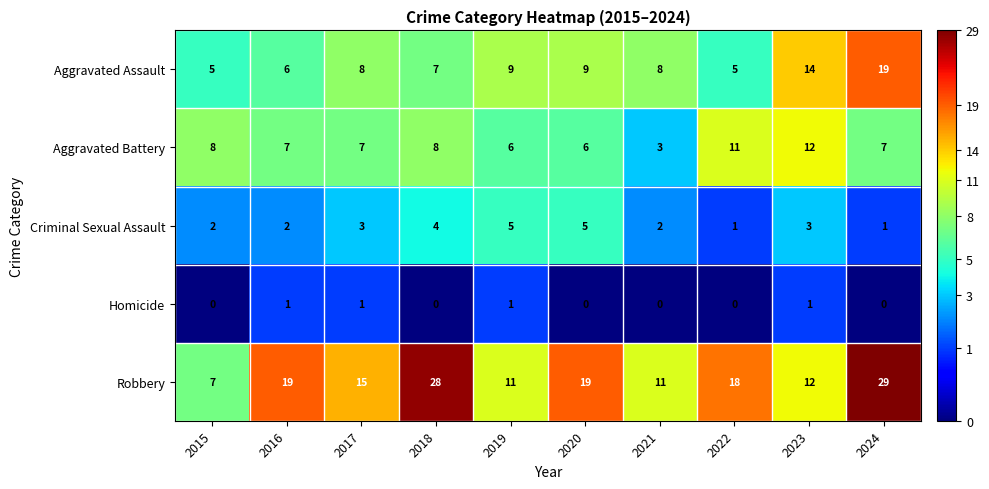

Rank the series at 2016 from lowest to highest value.

Homicide, Criminal Sexual Assault, Aggravated Assault, Aggravated Battery, Robbery